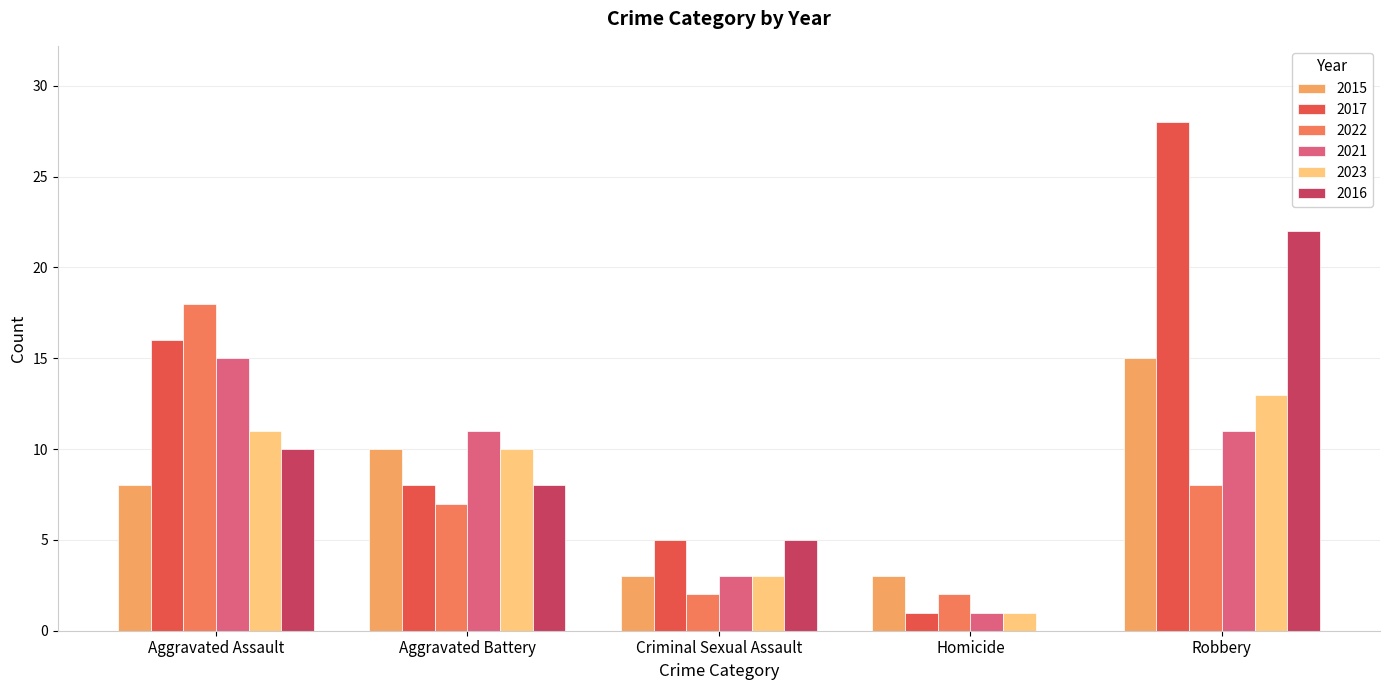

Which series has the widest spread of values?

2017